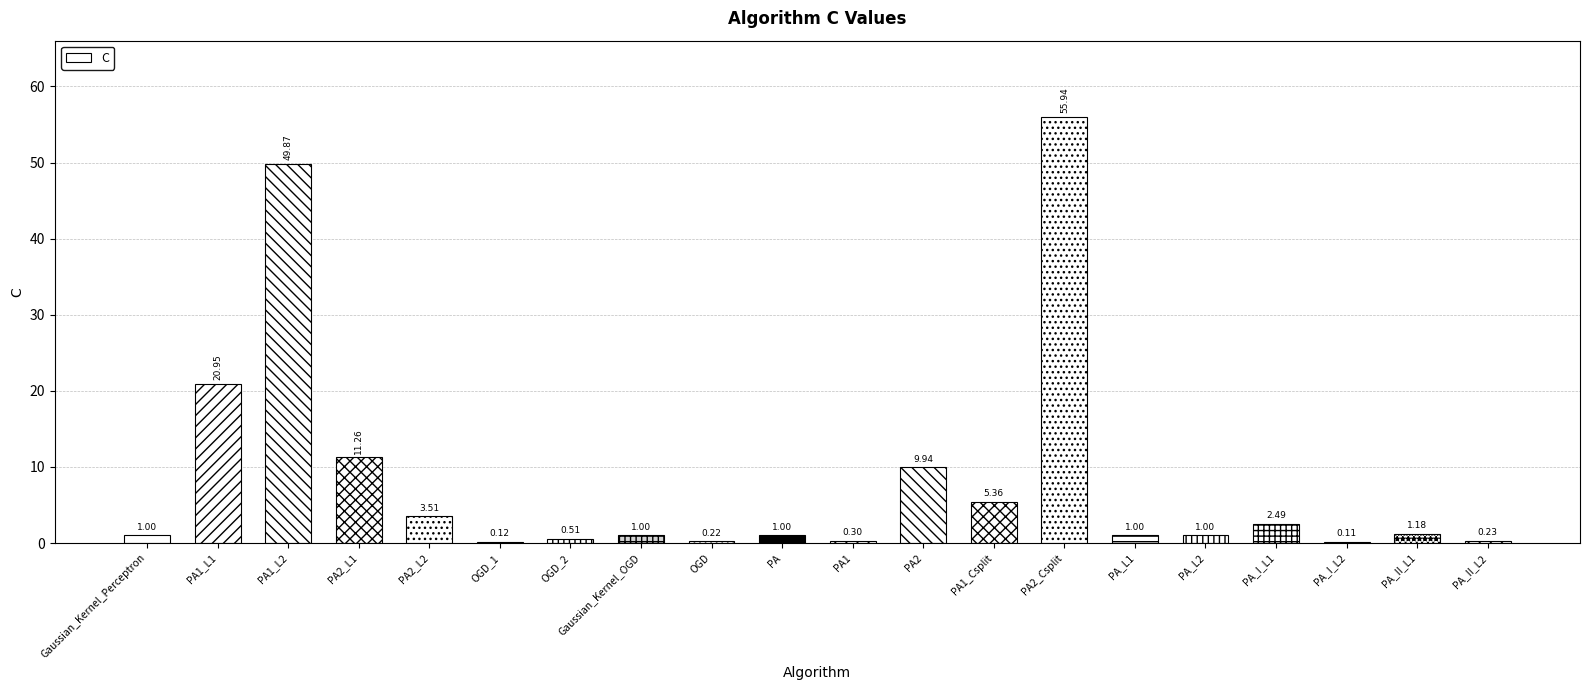

Between PA_II_L1 and PA2_L1, which is larger?

PA2_L1